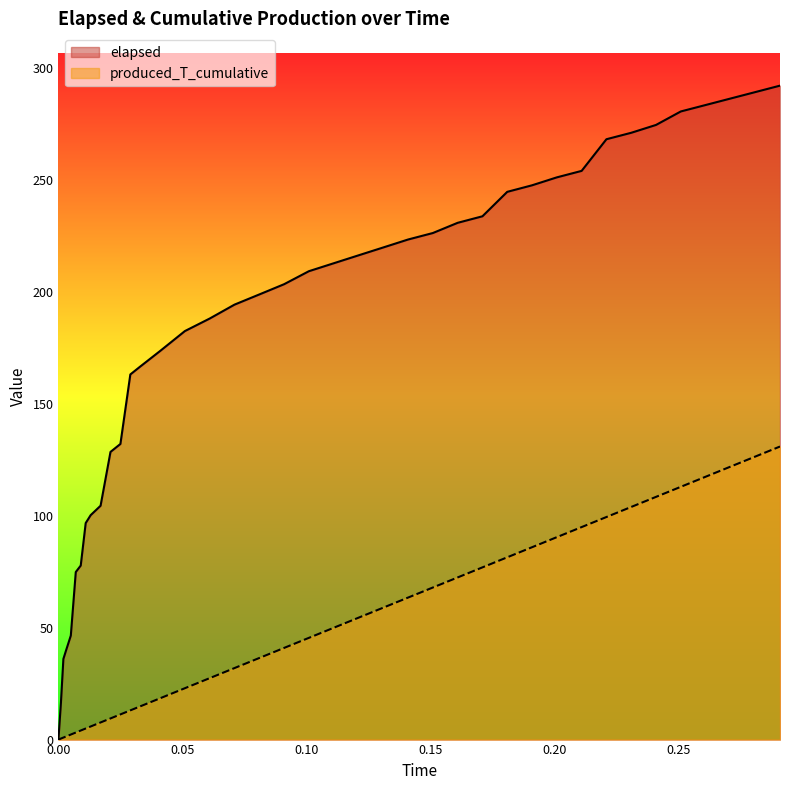

How many distinct data groups are displayed?

2